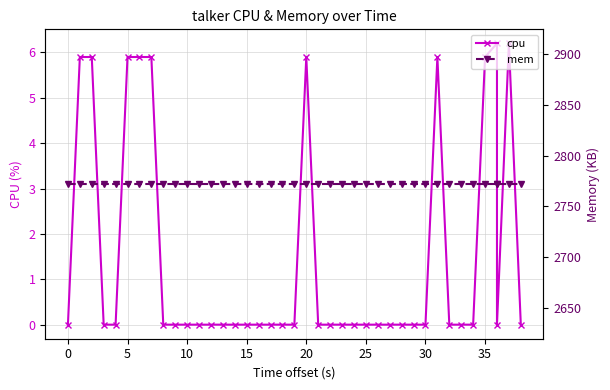

How many lines are shown in the chart?

2